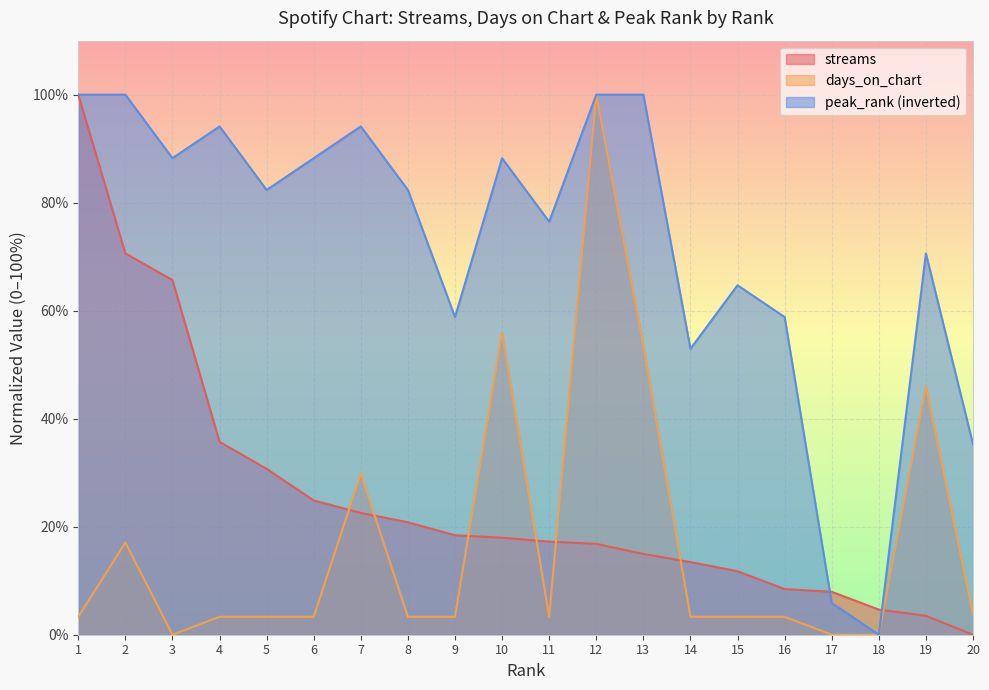

What is the value of the streams point at the 4th from the left?

35.7